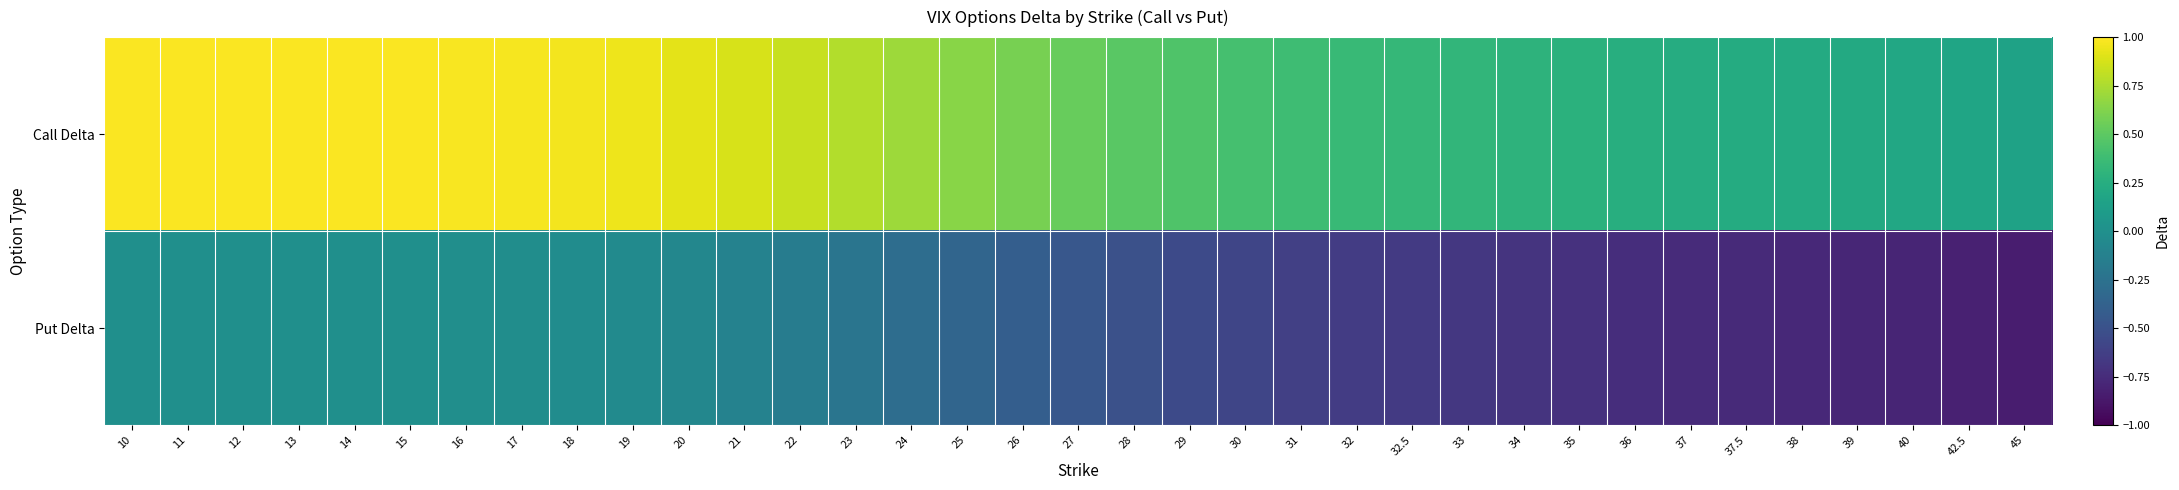

Reading left to right, extract all data points from this chart.

Call Delta: 10=1.0	11=1.0	12=1.0	13=1.0	14=1.0	15=1.0	16=1.0	17=1.0	18=1.0	19=0.9	20=0.9	21=0.9	22=0.8	23=0.8	24=0.7	25=0.6	26=0.6	27=0.5	28=0.5	29=0.4	30=0.4	31=0.4	32=0.3	32.5=0.3	33=0.3	34=0.3	35=0.3	36=0.3	37=0.2	37.5=0.2	38=0.2	39=0.2	40=0.2	42.5=0.2	45=0.2
Put Delta: 10=-0.0	11=-0.0	12=-0.0	13=-0.0	14=-0.0	15=-0.0	16=-0.0	17=-0.0	18=-0.0	19=-0.0	20=-0.1	21=-0.1	22=-0.2	23=-0.2	24=-0.3	25=-0.3	26=-0.4	27=-0.5	28=-0.5	29=-0.5	30=-0.6	31=-0.6	32=-0.6	32.5=-0.7	33=-0.7	34=-0.7	35=-0.7	36=-0.7	37=-0.8	37.5=-0.8	38=-0.8	39=-0.8	40=-0.8	42.5=-0.8	45=-0.8